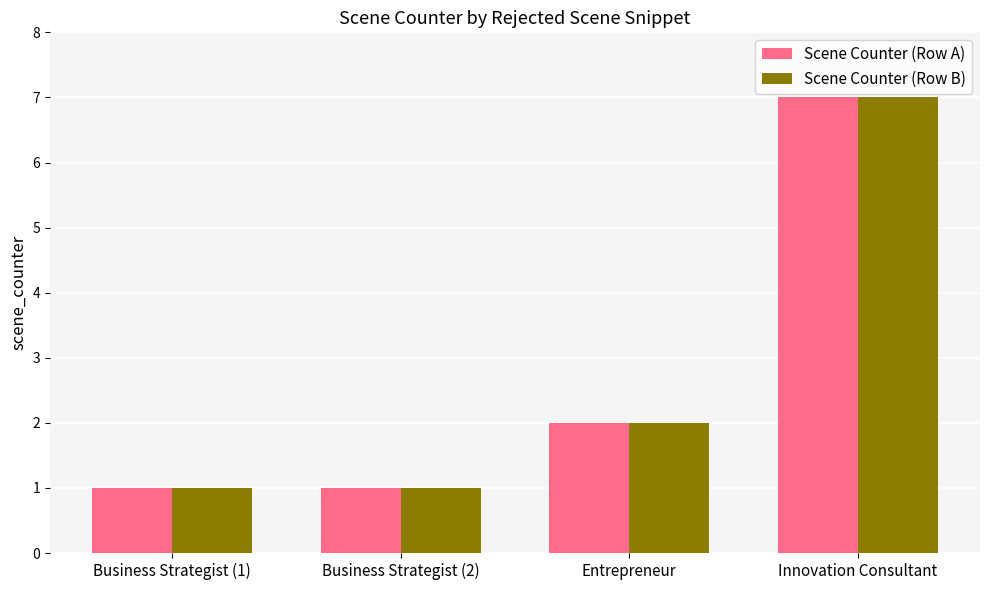

Reading right to left, list all the values displayed in this chart.

Scene Counter (Row A): 7	2	1	1
Scene Counter (Row B): 7	2	1	1